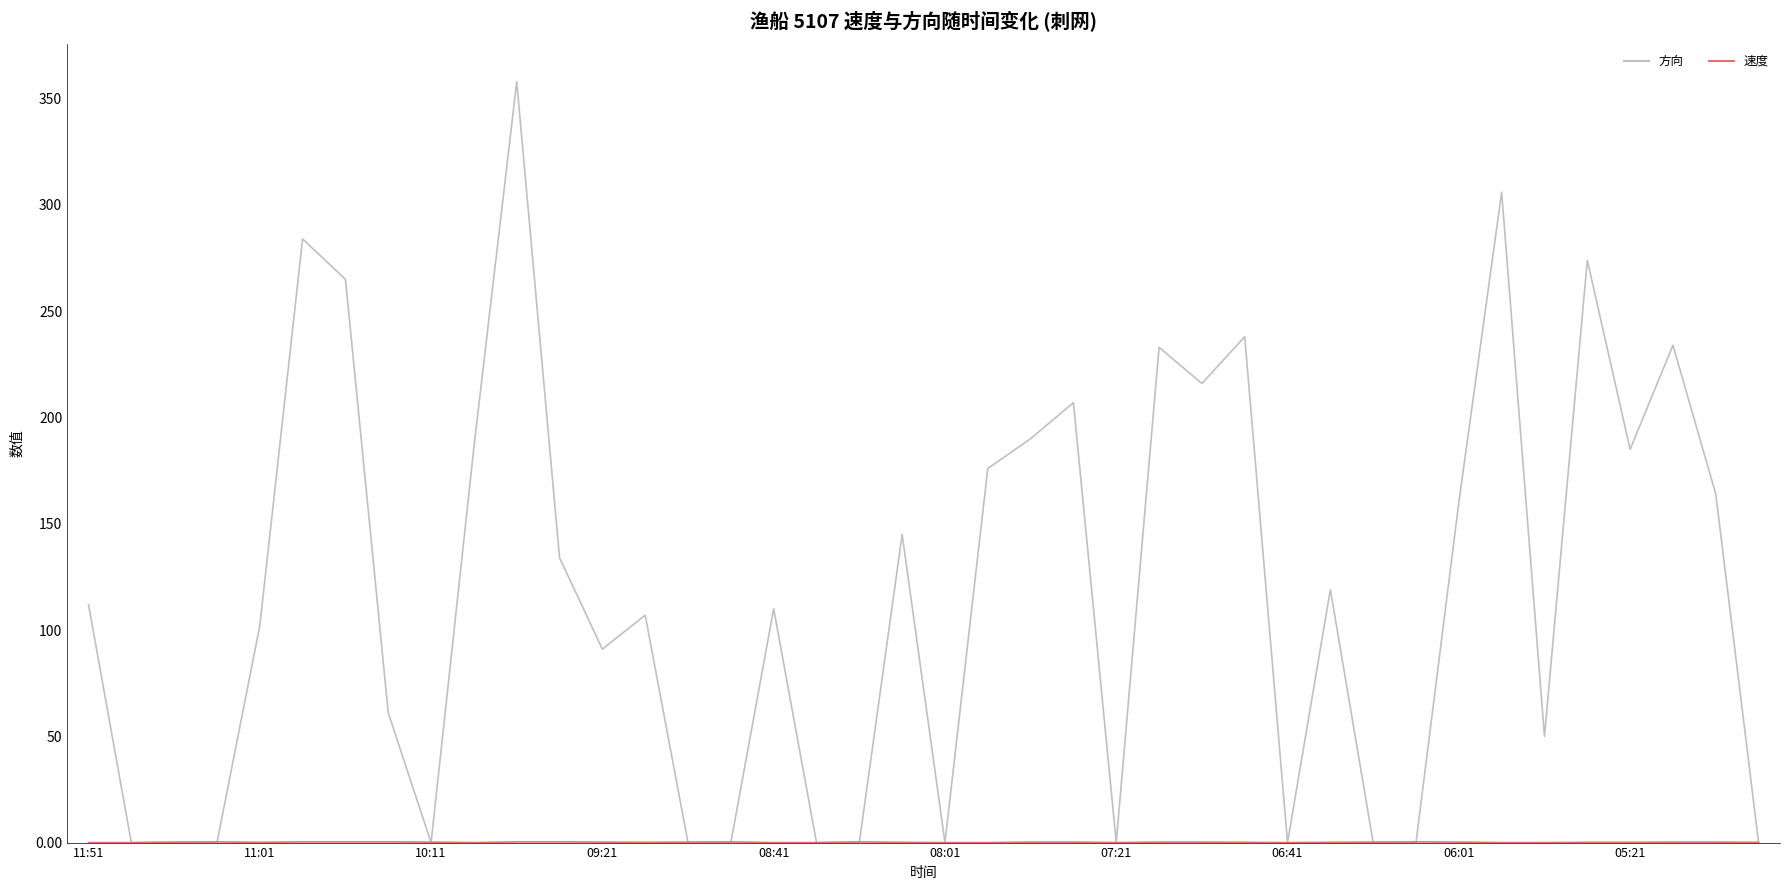

What is the average value of the 方向 series?

117.7